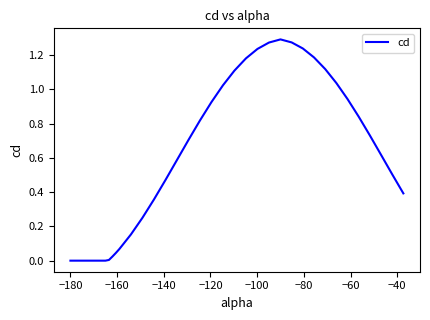

How many interior local peaks (higher than both neighbors) does the data have?

1